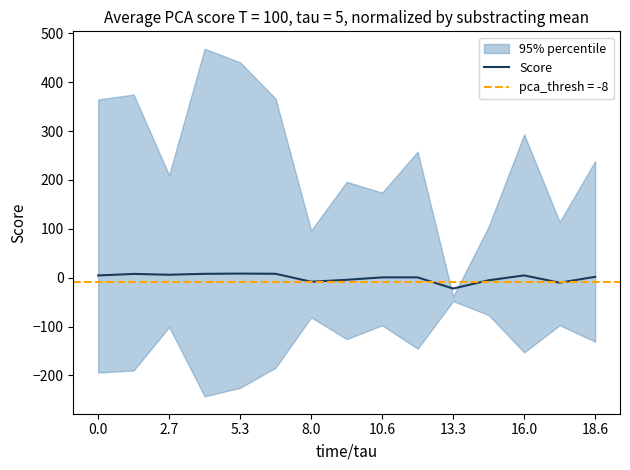

What is the difference between the values at 9 and 14?

1.1